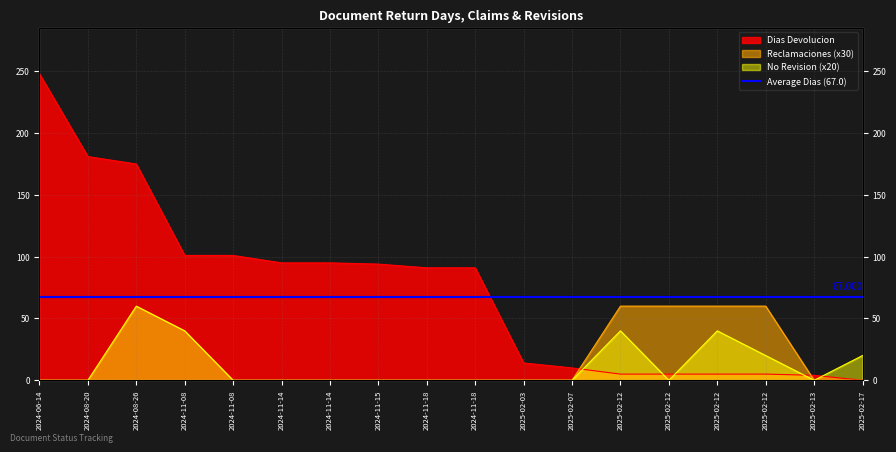

Between 2025-02-03 and 2024-11-14, which is larger?

2024-11-14